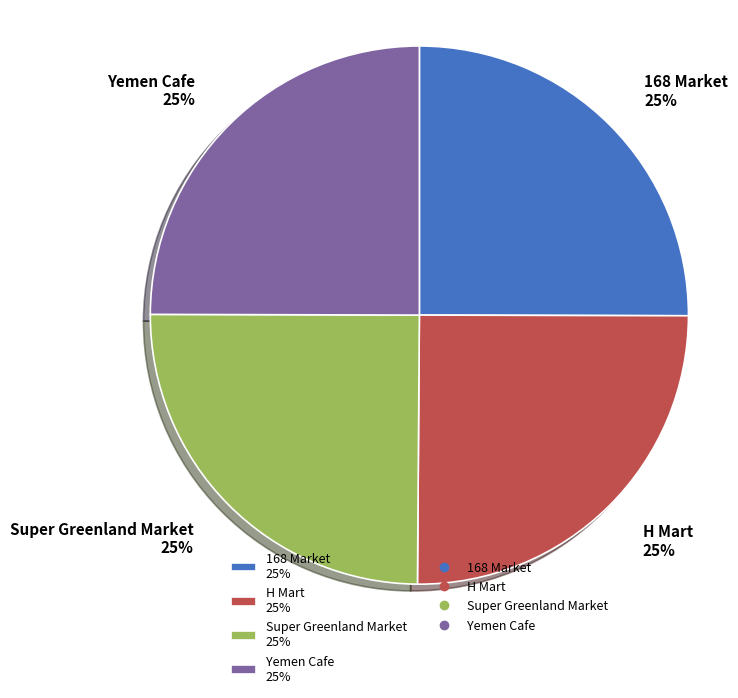

To the nearest percent, what is the average slice percentage?

25%